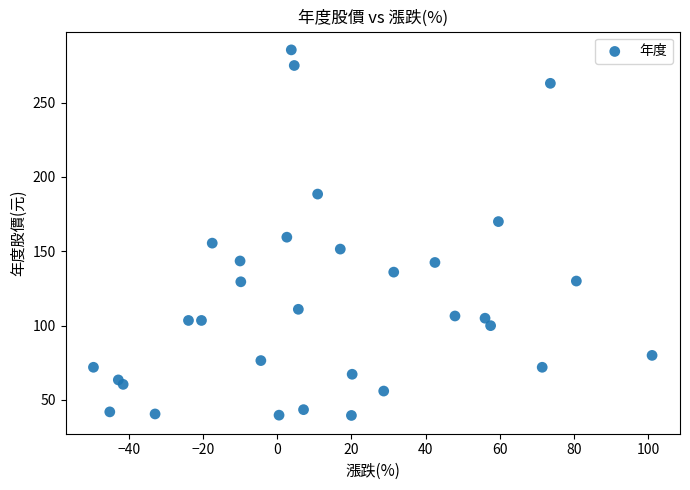

What is the range of X values (max minus min)?

150.5